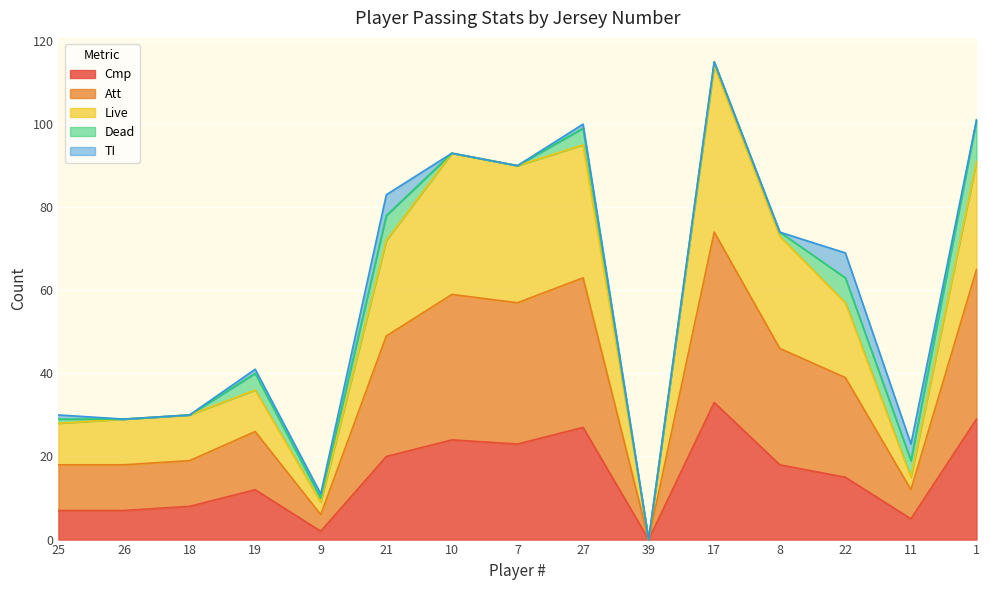

At which category is the sum across all series the highest?

17